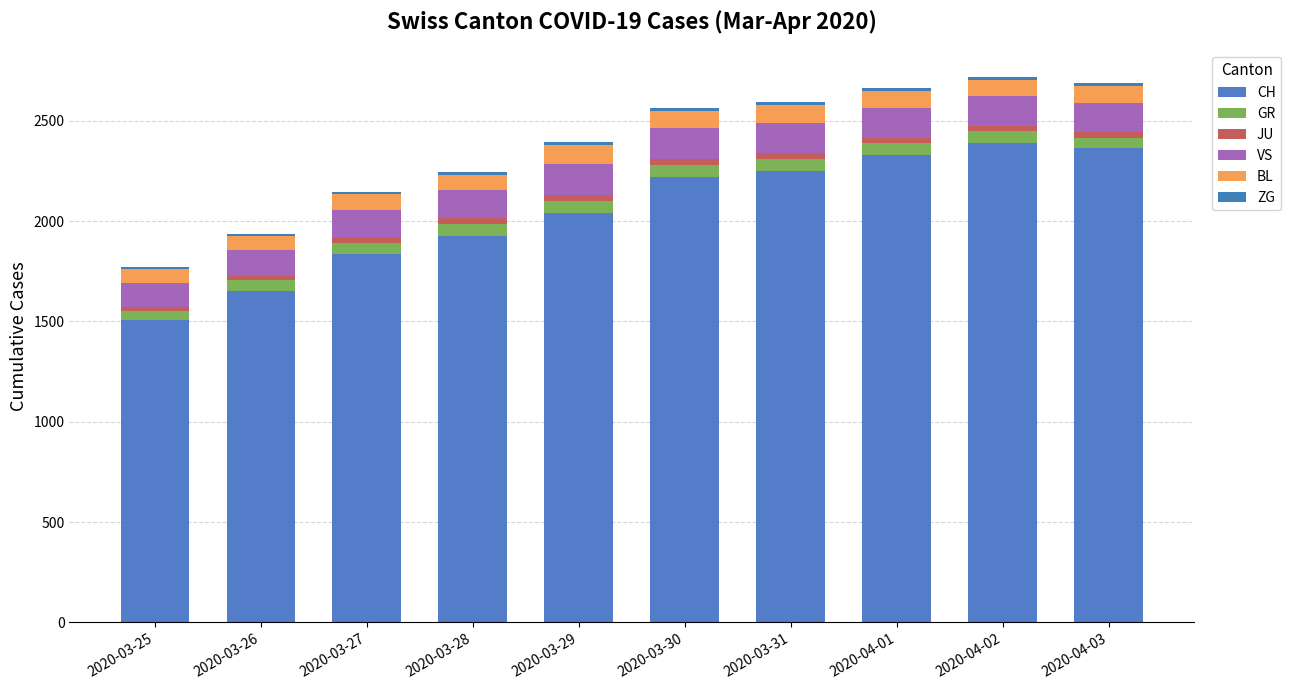

Does the chart contain stacked bars?

Yes